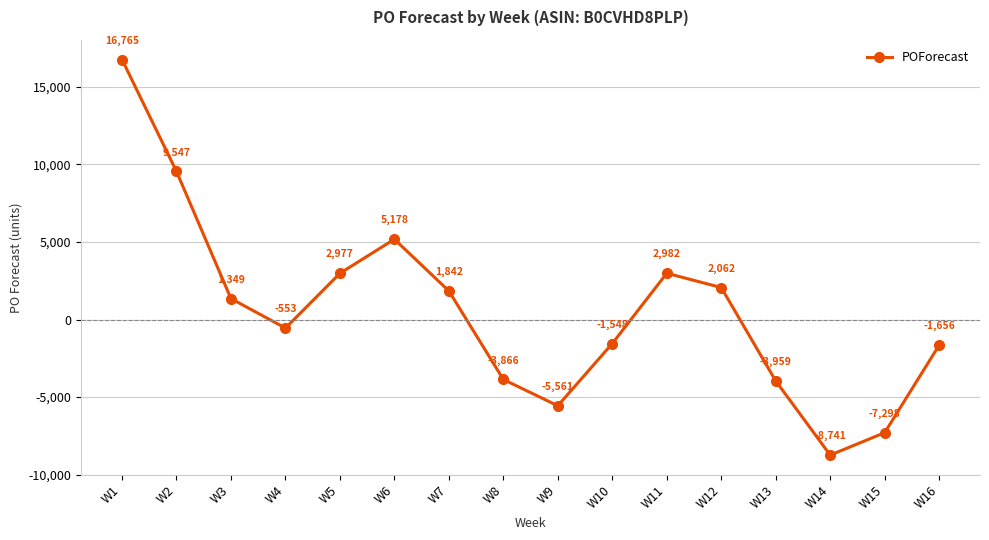

Reading right to left, what are all the values shown in this chart?

W16=-1656	W15=-7298	W14=-8741	W13=-3959	W12=2062	W11=2982	W10=-1548	W9=-5561	W8=-3866	W7=1842	W6=5178	W5=2977	W4=-553	W3=1349	W2=9547	W1=16765